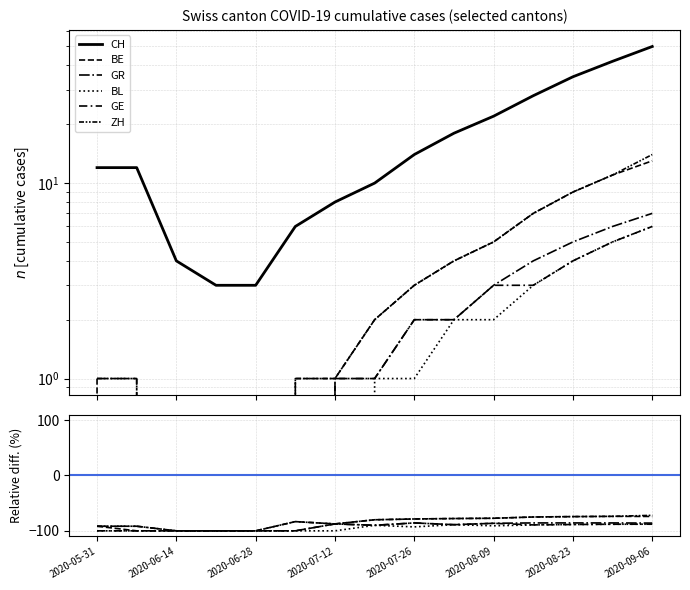

At which category is the sum across all series the highest?

2020-09-06